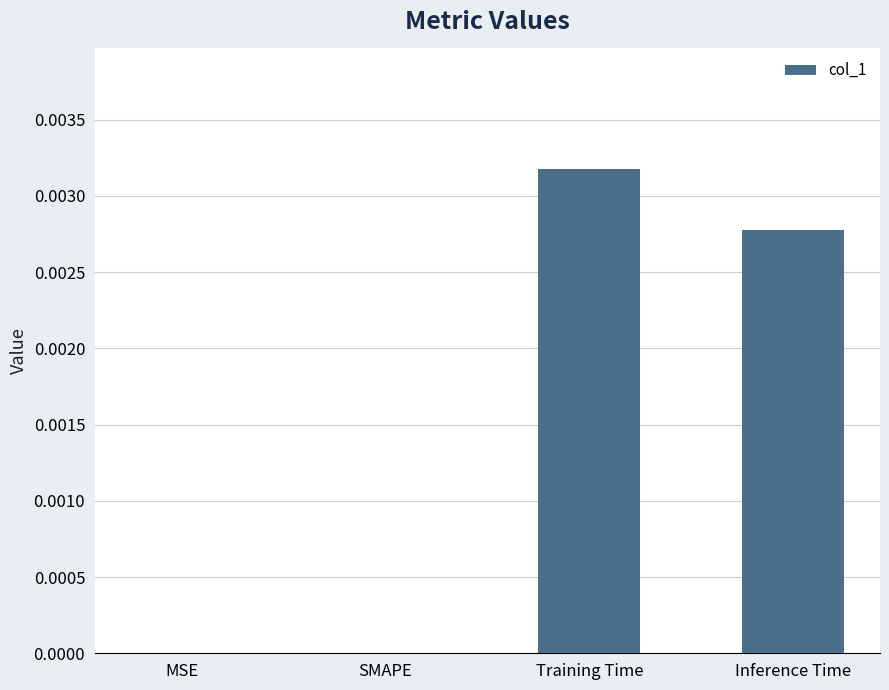

How many values are between 0 and 1?

4